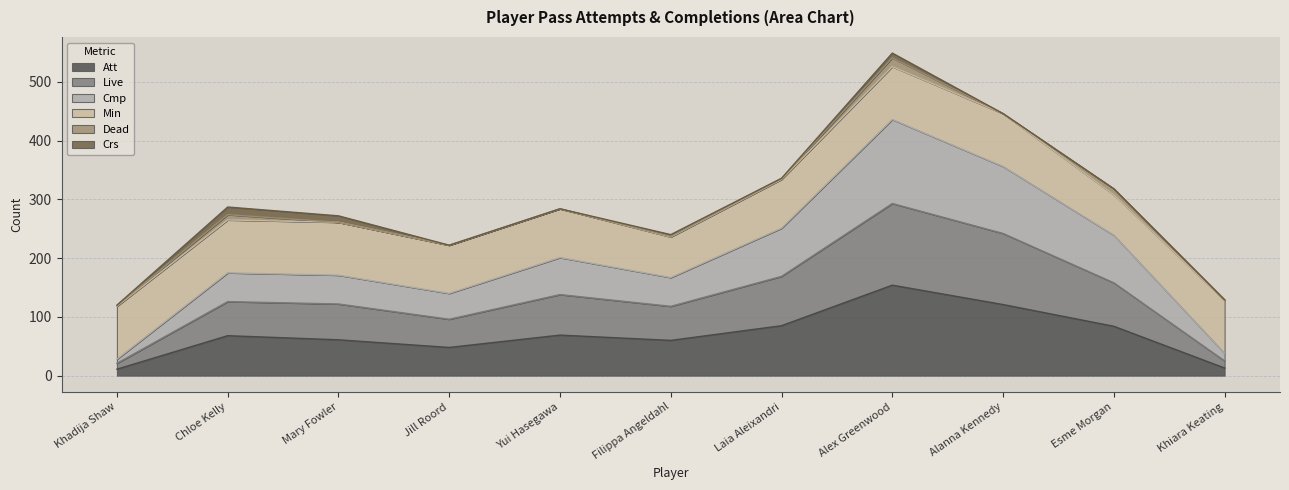

At which category is the sum across all series the highest?

Alex Greenwood